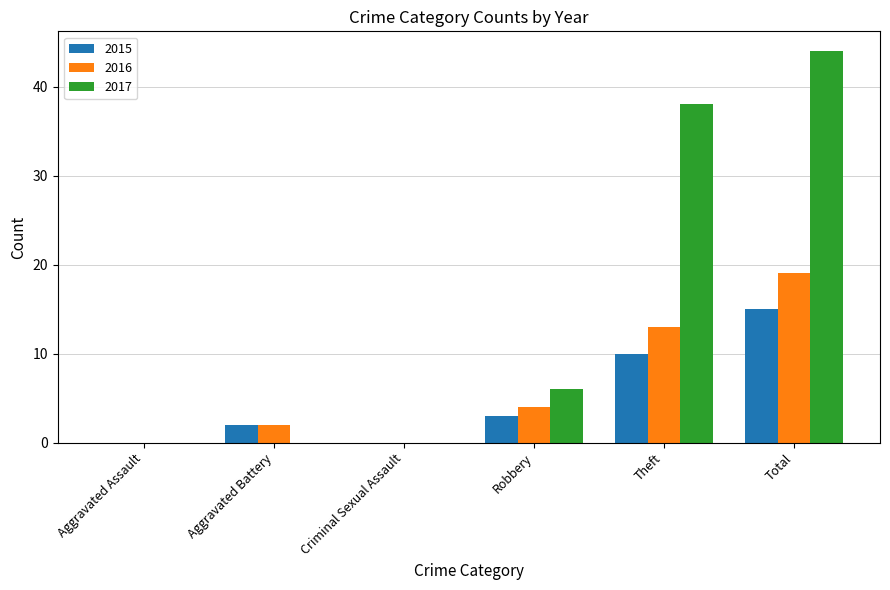

The 2017 series shows 19 at Aggravated Battery. True or false?

False